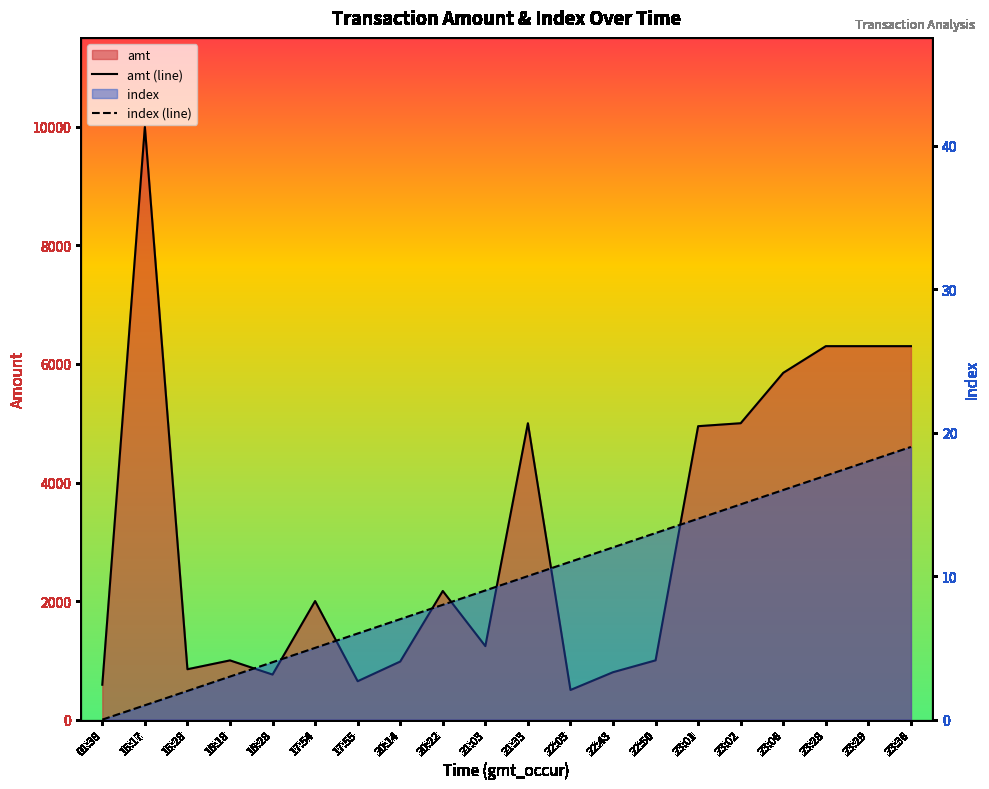

At which label does index (line) first exceed 10?

22:03